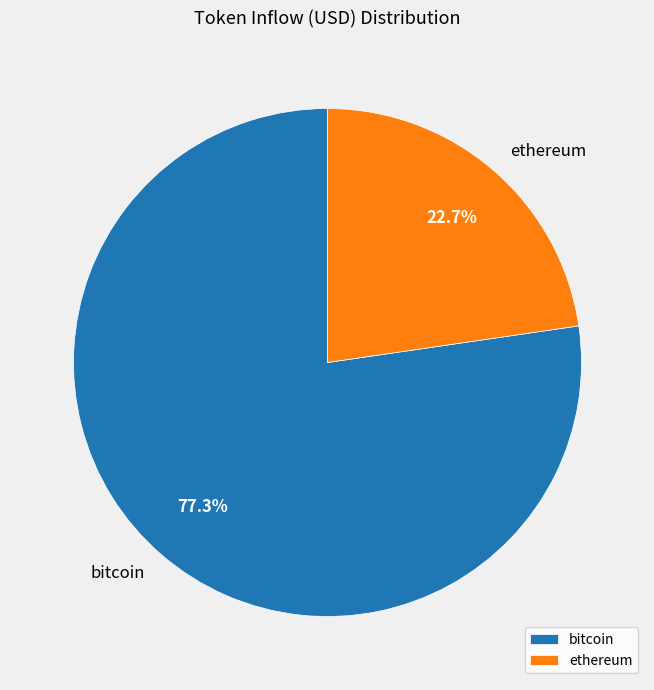

Which has a higher value, bitcoin or ethereum?

bitcoin